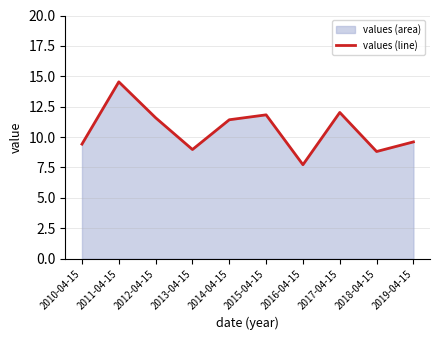

What is the change in value from 2011-04-15 to 2018-04-15?

-5.7